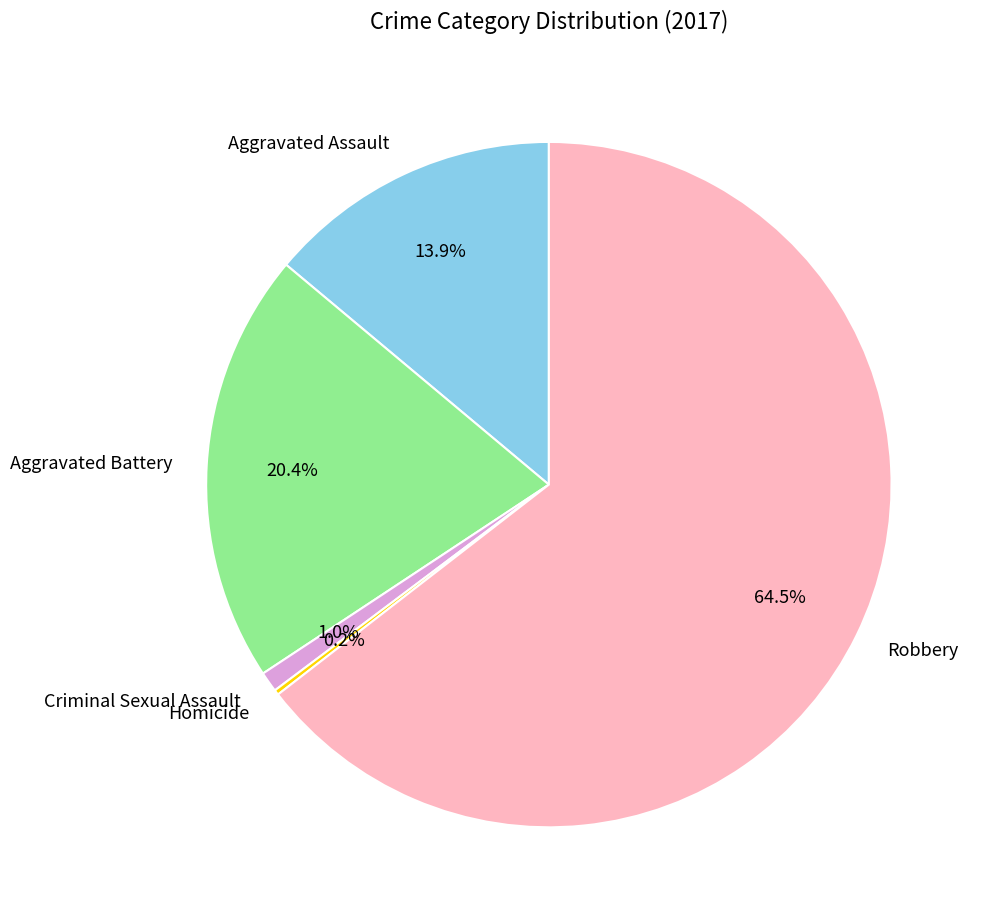

Does Robbery account for over 50% of the chart?

Yes